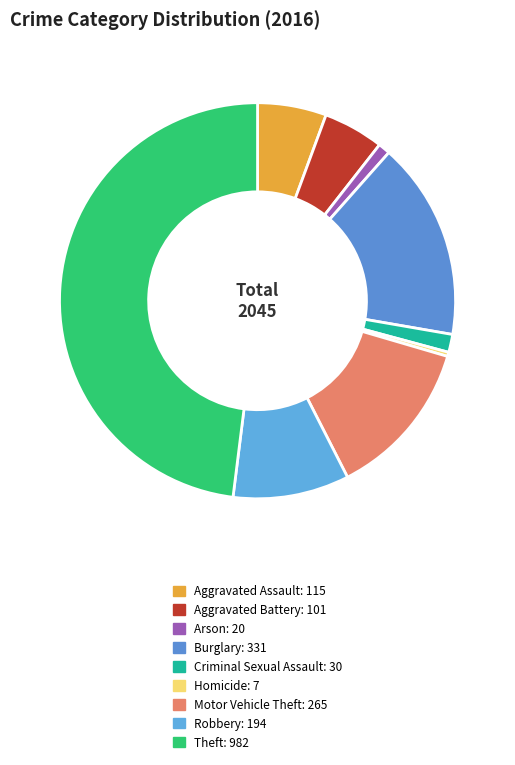

The Motor Vehicle Theft slice represents 5% of the pie. True or false?

False